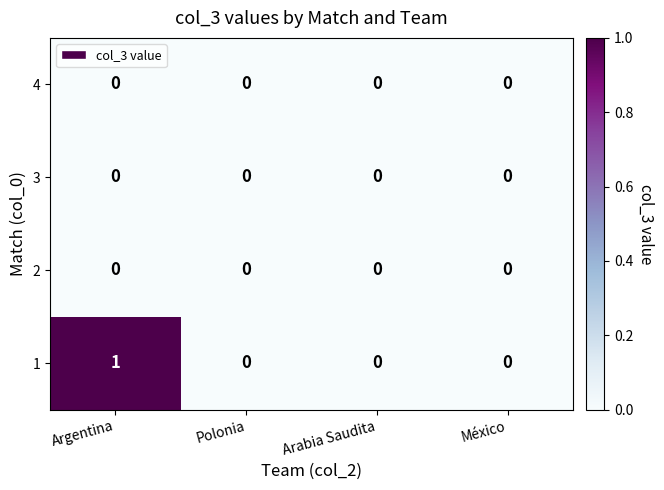

Count the number of categories in the chart.

4